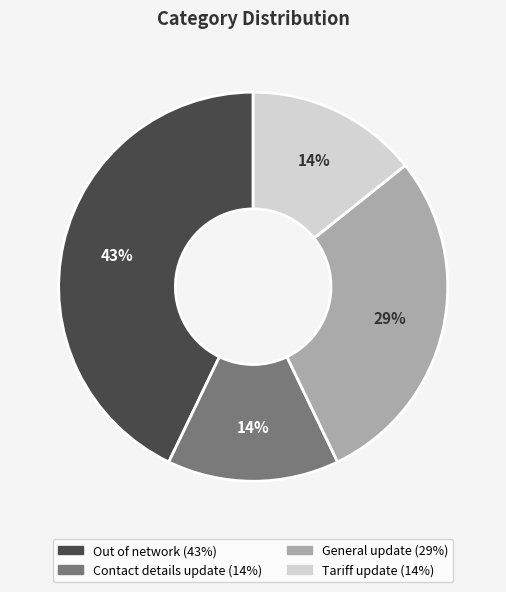

What is the ratio of the value at Tariff update to the value at General update?

0.5